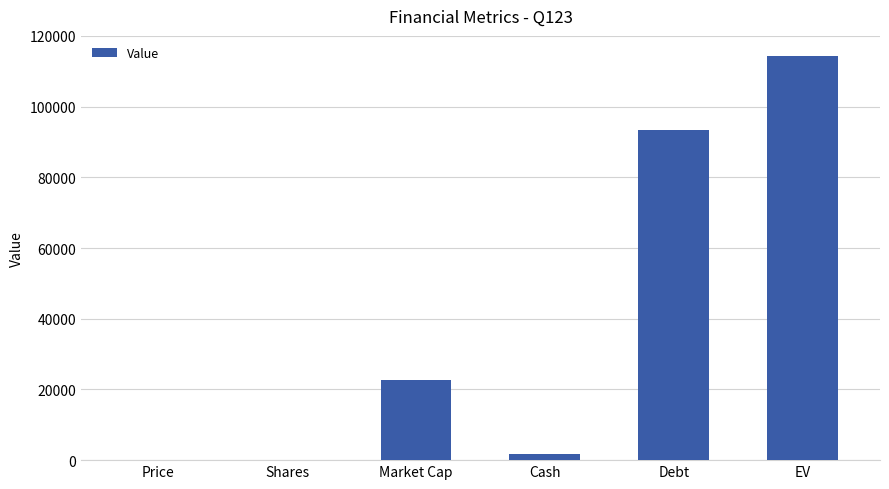

Where is the data nearest to the value 57214?

Market Cap